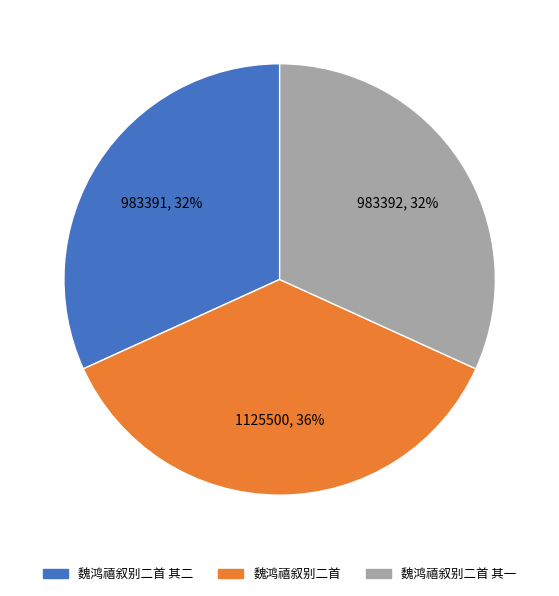

How many segments does this pie chart have?

3